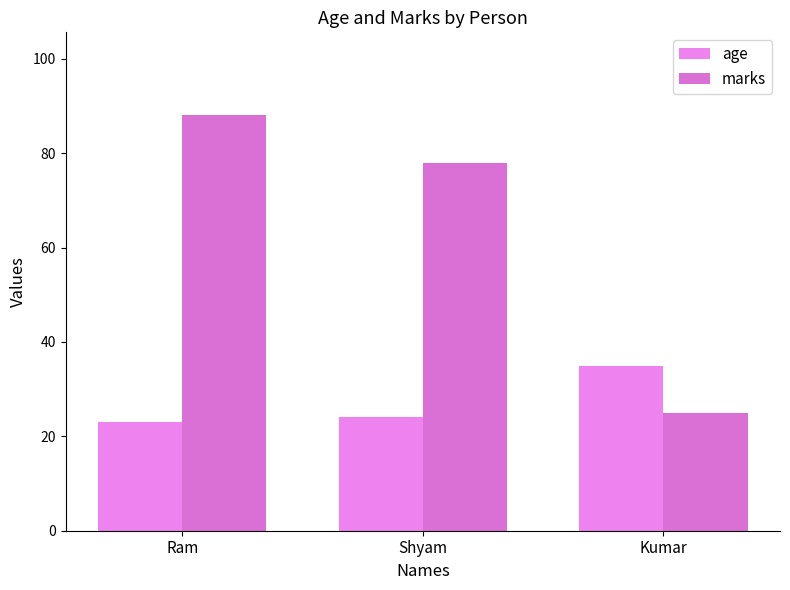

Reading left to right, extract all data points from this chart.

age: Ram=23	Shyam=24	Kumar=35
marks: Ram=88	Shyam=78	Kumar=25